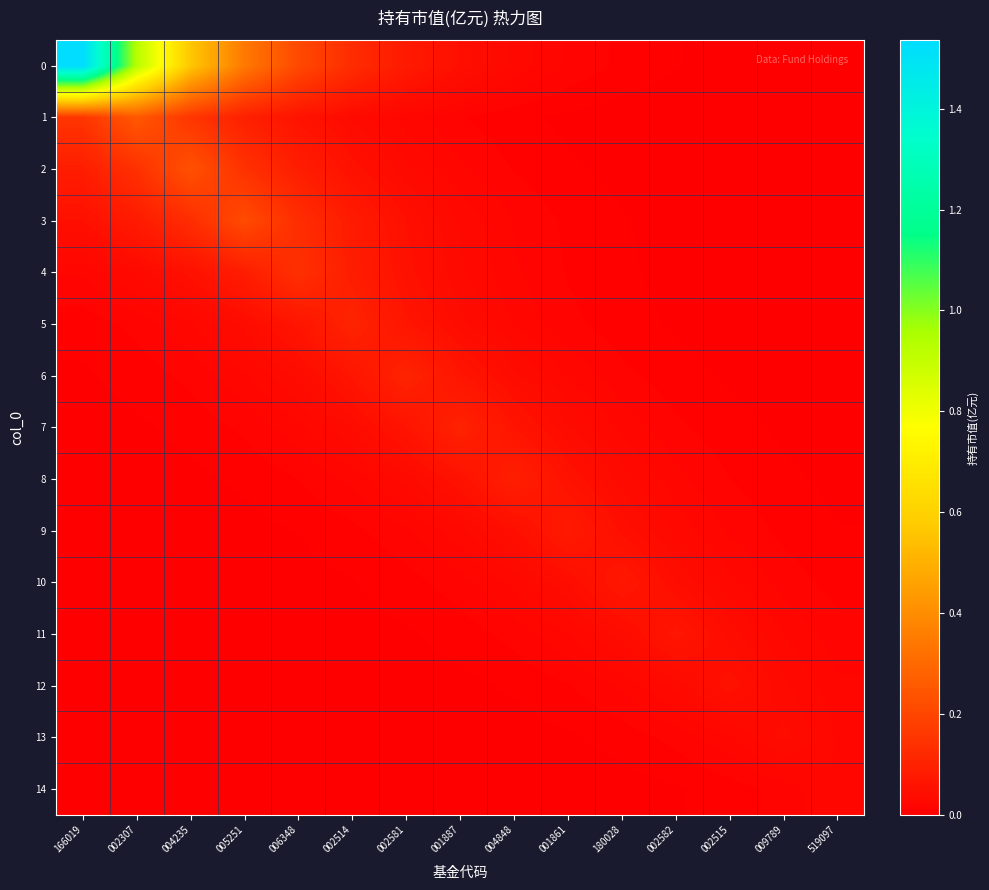

List the series in order of their peak value, lowest first.

14, 13, 12, 11, 10, 9, 8, 7, 6, 5, 4, 3, 2, 1, 0